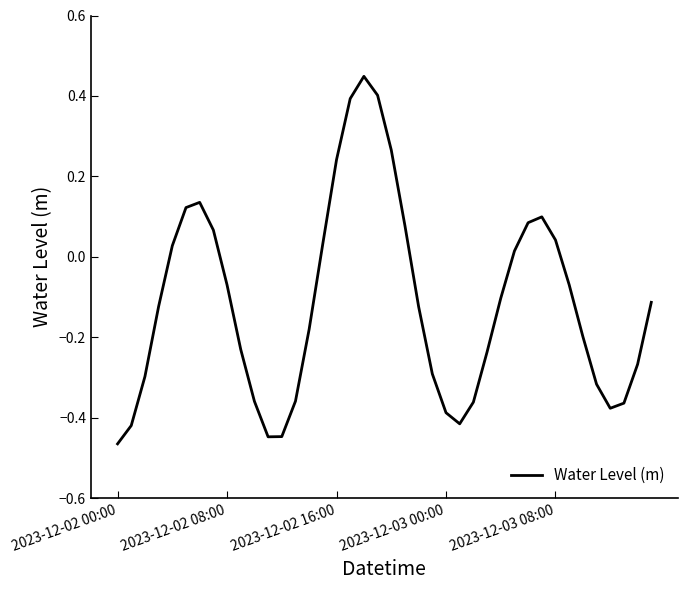

What is the greatest value displayed?

0.4